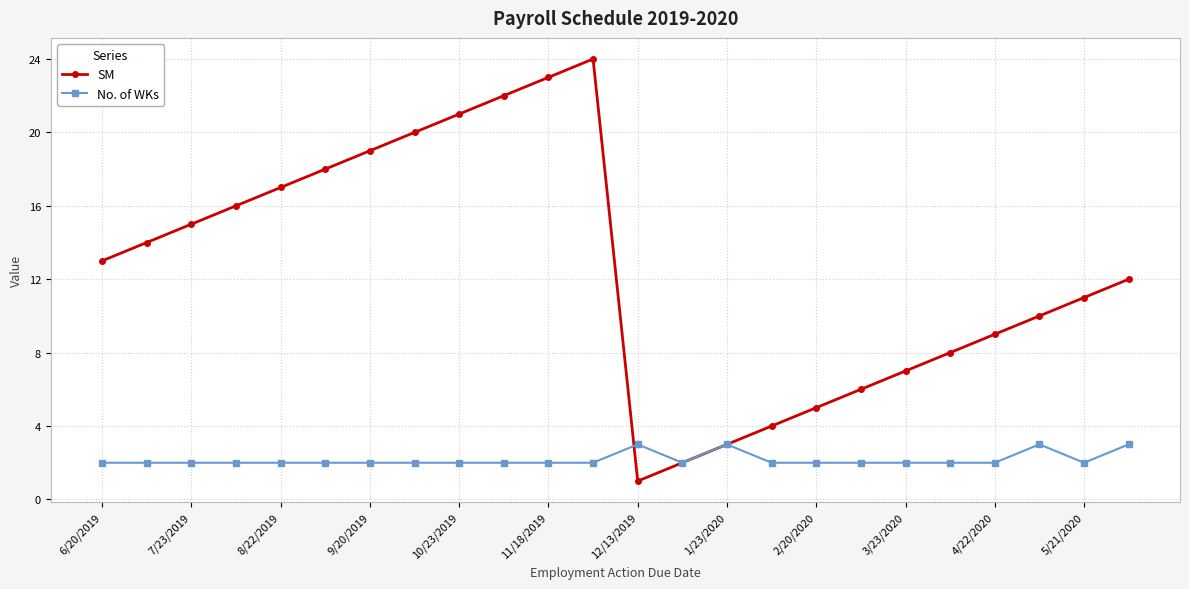

True or false: No. of WKs has more than 0 interior local peaks.

True